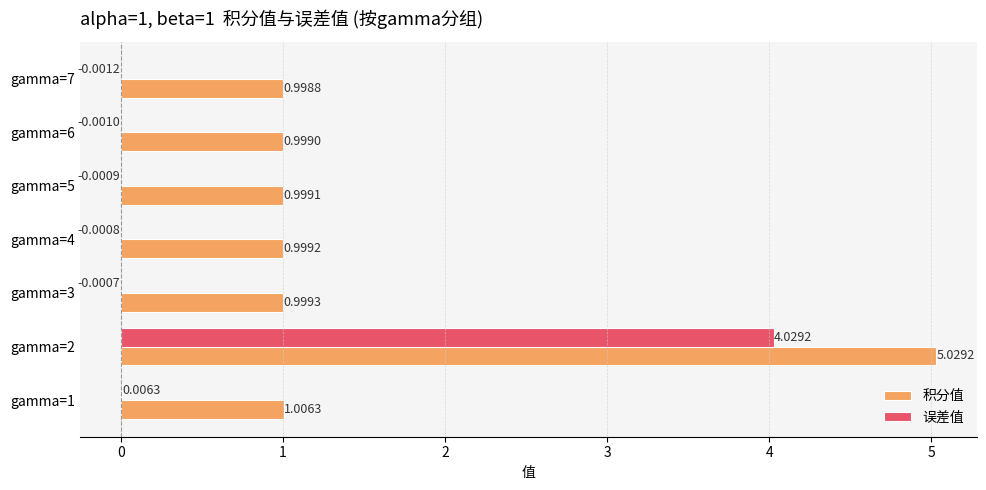

At which category is the sum across all series the highest?

gamma=2